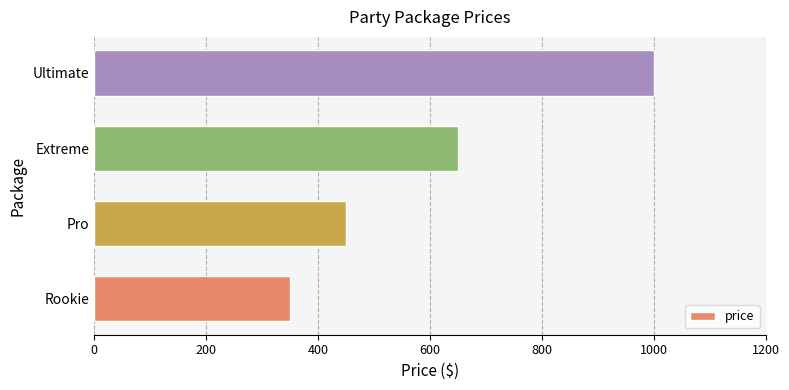

Count the number of categories in the chart.

4